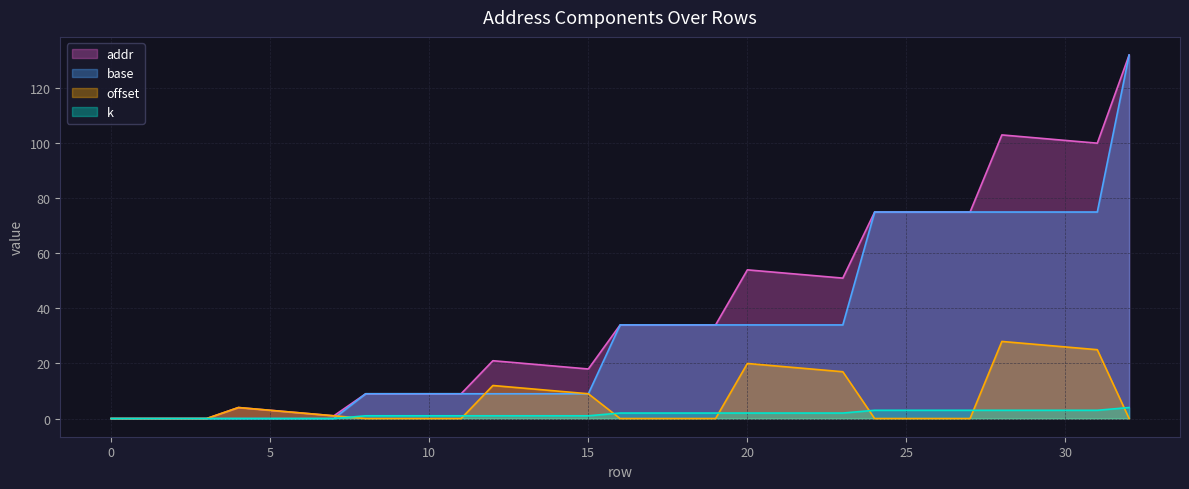

List the labels in order of offset value, smallest first.

0, 1, 2, 3, 8, 9, 10, 11, 16, 17, 18, 19, 24, 25, 26, 27, 32, 7, 6, 5, 4, 15, 14, 13, 12, 23, 22, 21, 20, 31, 30, 29, 28